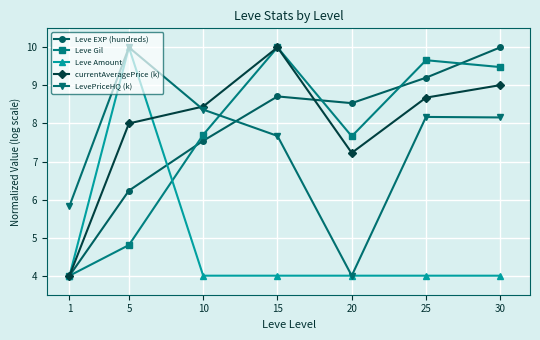

What is the greatest value displayed?

10.0